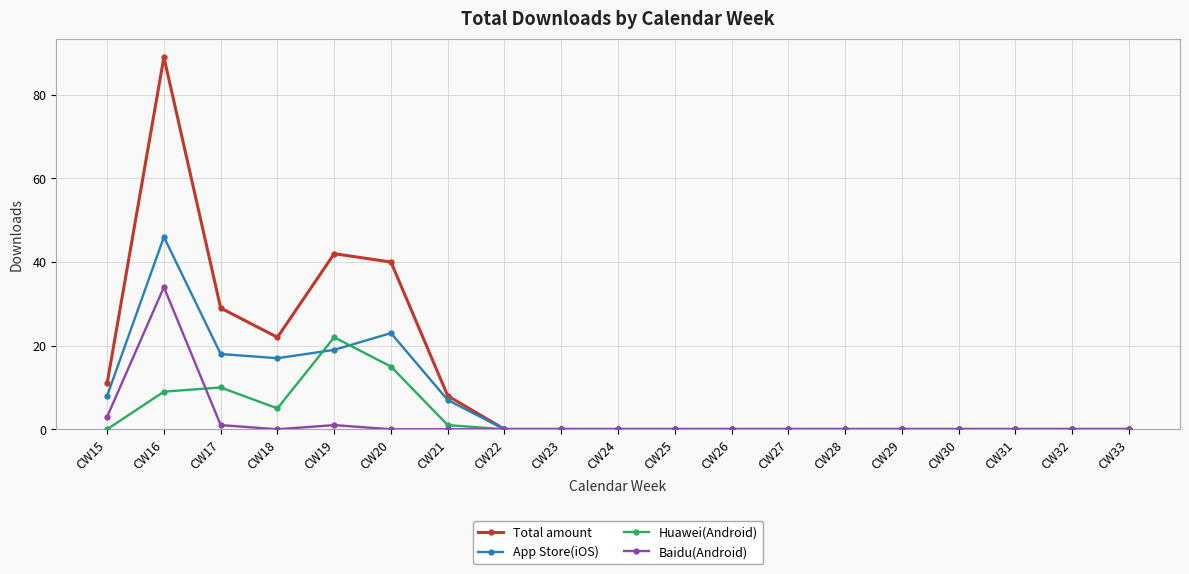

True or false: Total amount has a value of 62 at CW33.

False